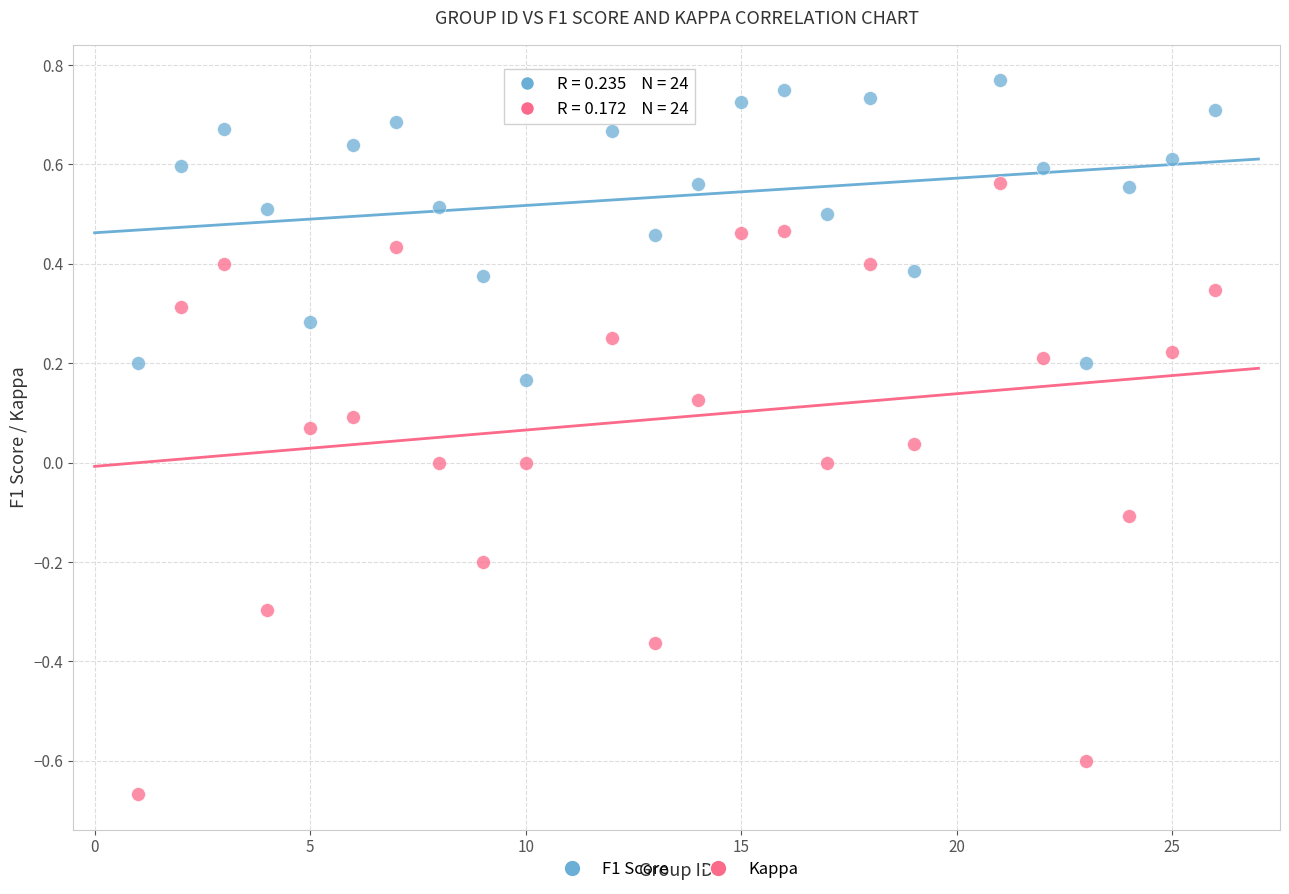

What are all the series names shown in the legend?

F1 Score, Kappa